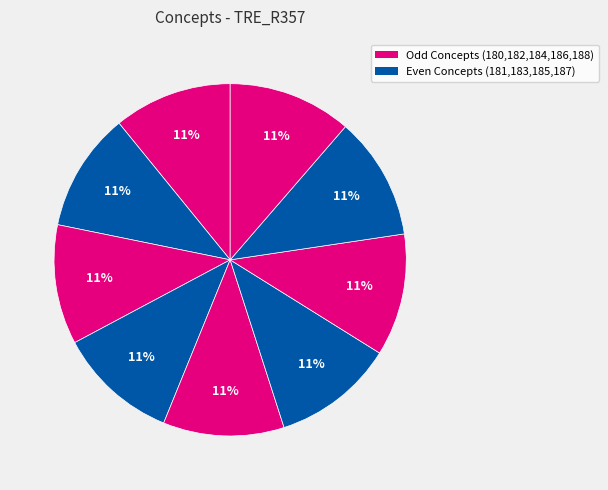

Count the number of slices in the pie.

9